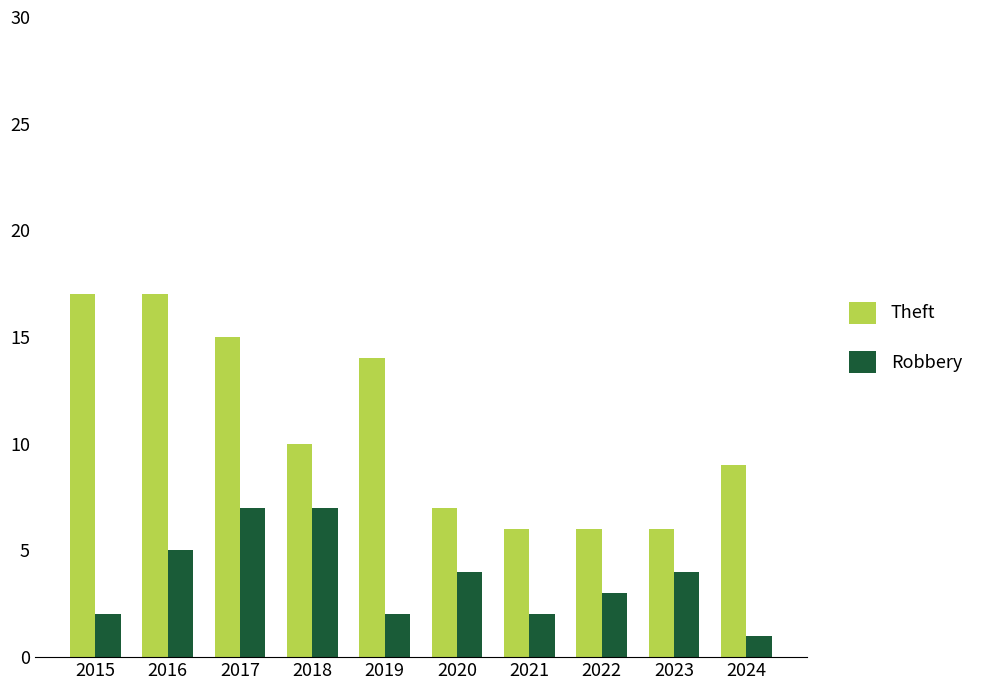

At 2024, list the series in order from smallest to largest.

Robbery, Theft